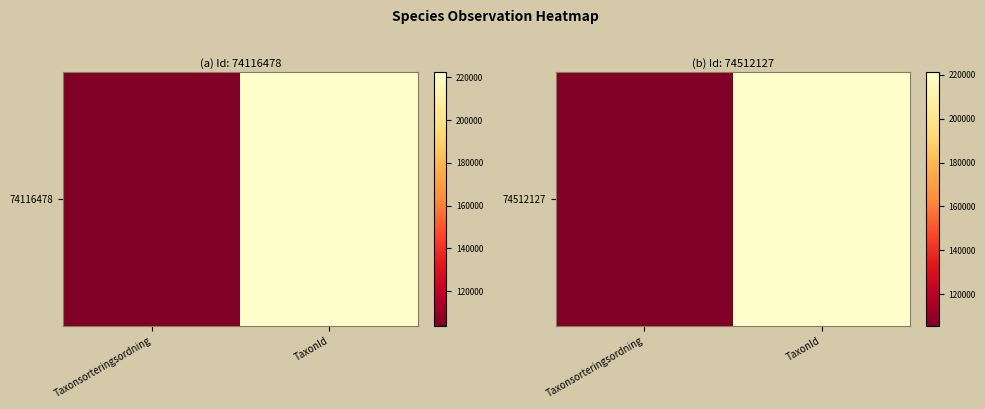

Is it true that the value at Taxonsorteringsordning is 105533?

True